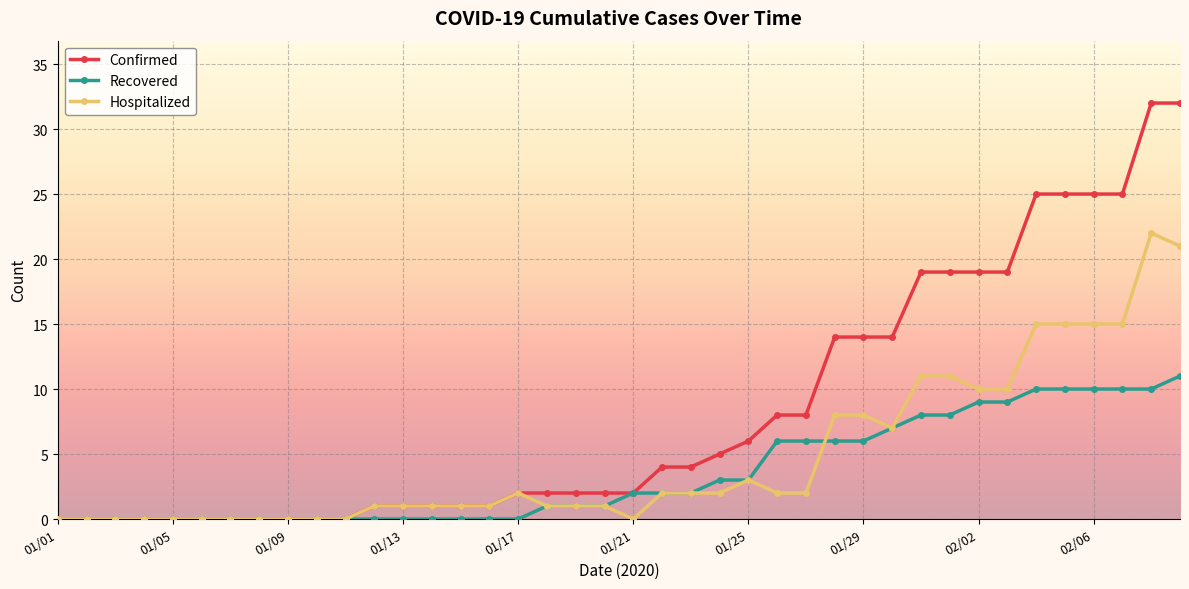

Rank the series by their maximum value, from lowest to highest.

Recovered, Hospitalized, Confirmed